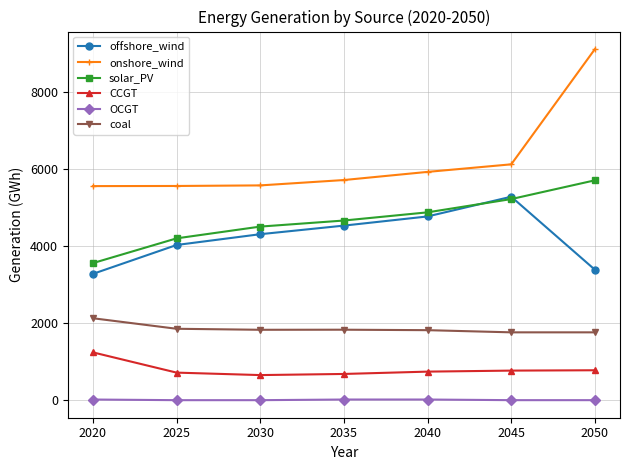

The value of OCGT at 2020 is 16.7. True or false?

True